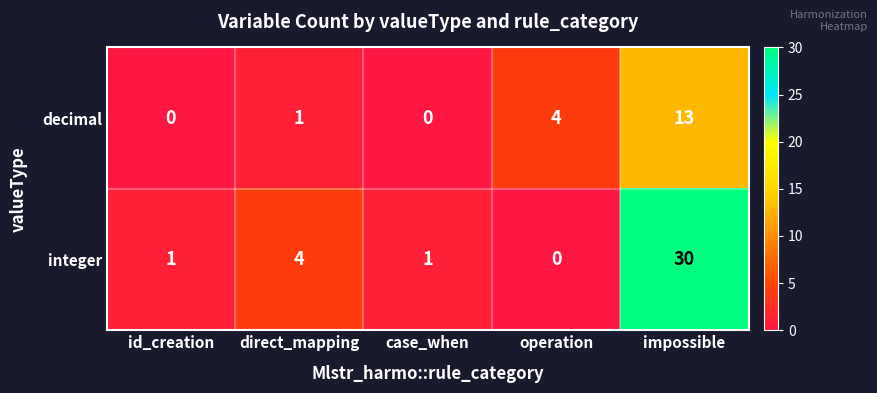

Reading right to left, what are all the values shown in this chart?

decimal: 13	4	0	1	0
integer: 30	0	1	4	1